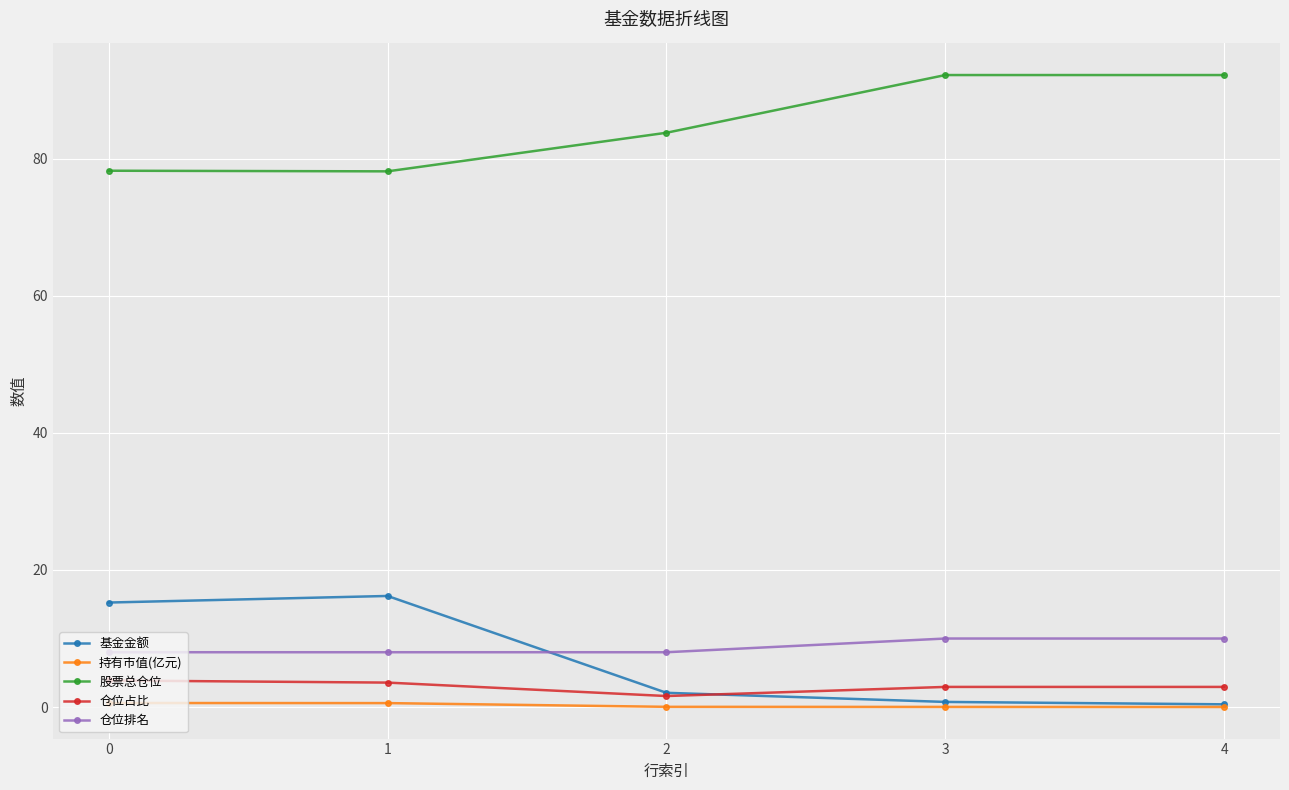

What is the spread (max minus min) of values at 4?

92.2